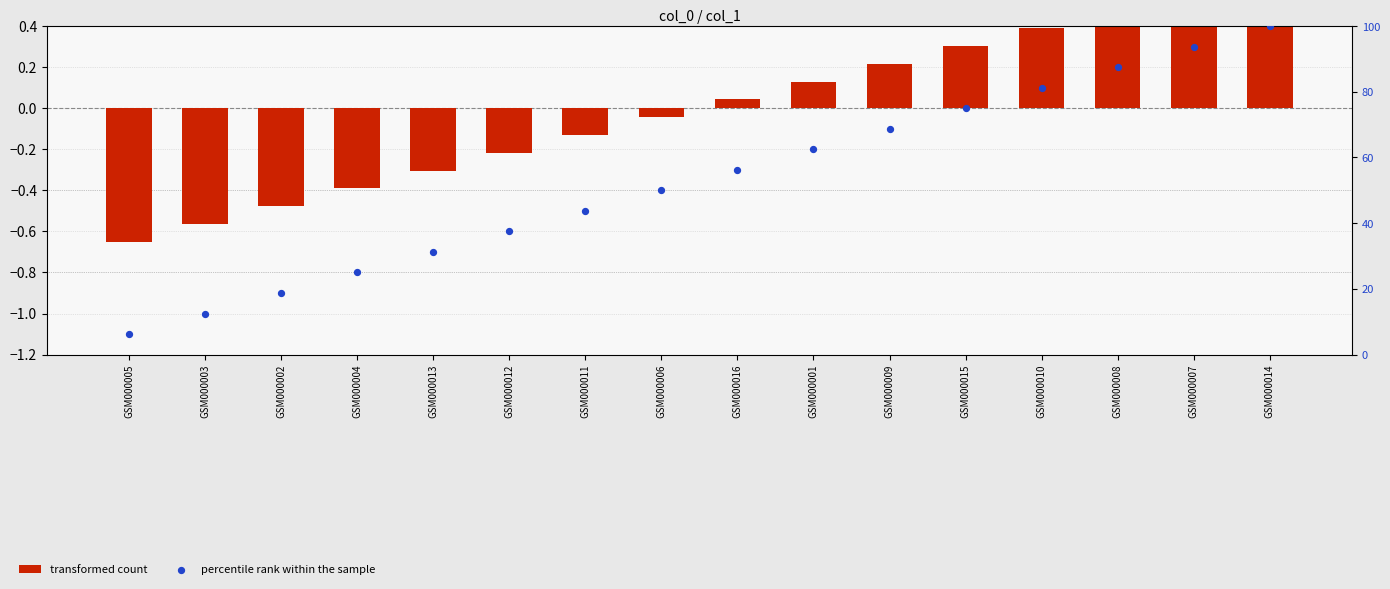

Which series has the largest Y range (max minus min)?

percentile rank within the sample